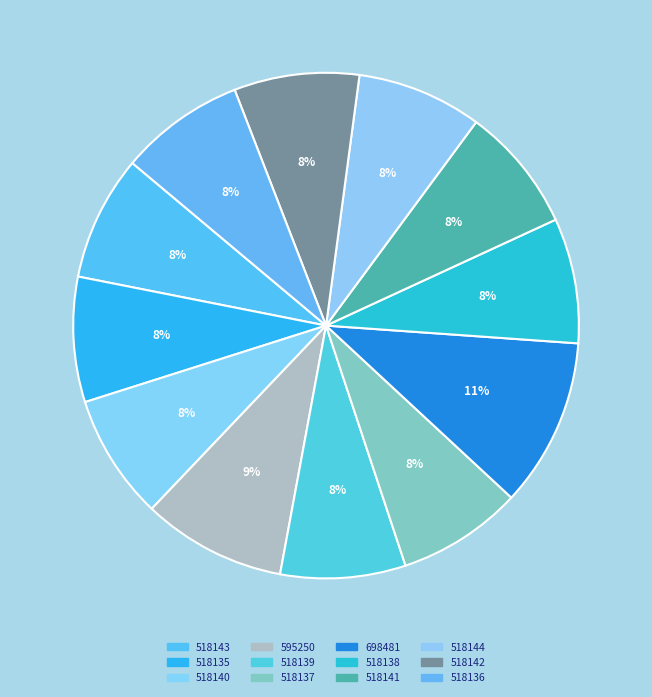

How many segments does this pie chart have?

12